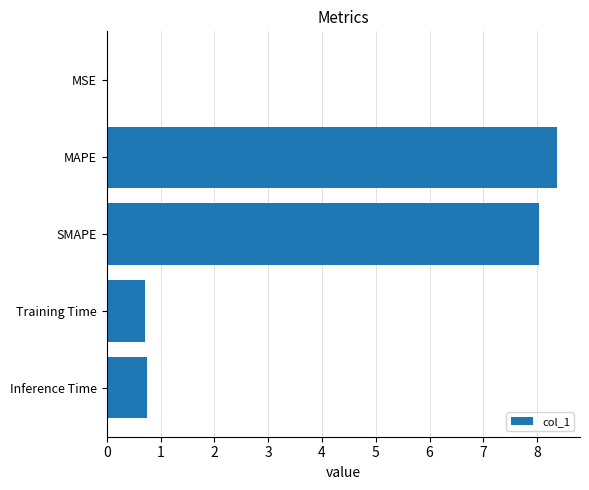

Are the bars horizontal?

Yes